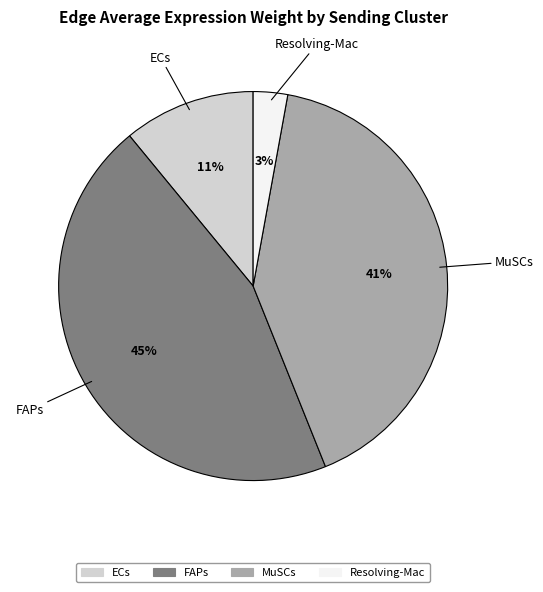

Do ECs and MuSCs together represent more than half of the pie?

Yes